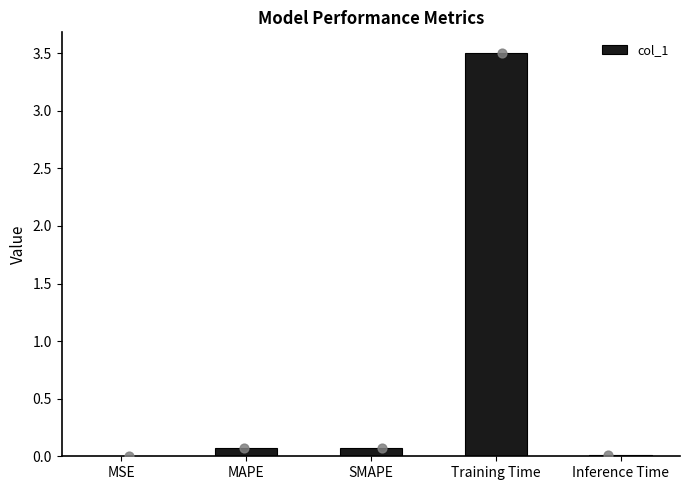

What is the change in value from MAPE to Inference Time?

-0.1